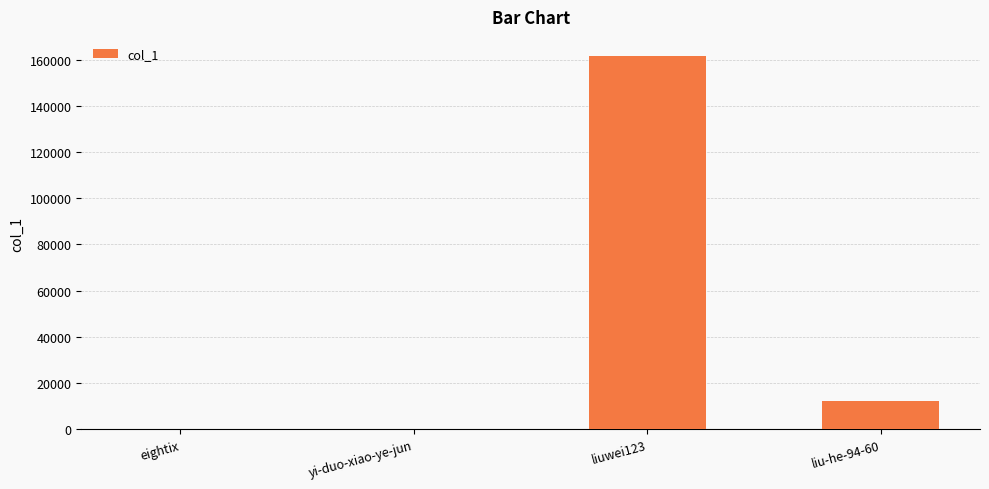

What is the maximum value shown in the chart?

161790